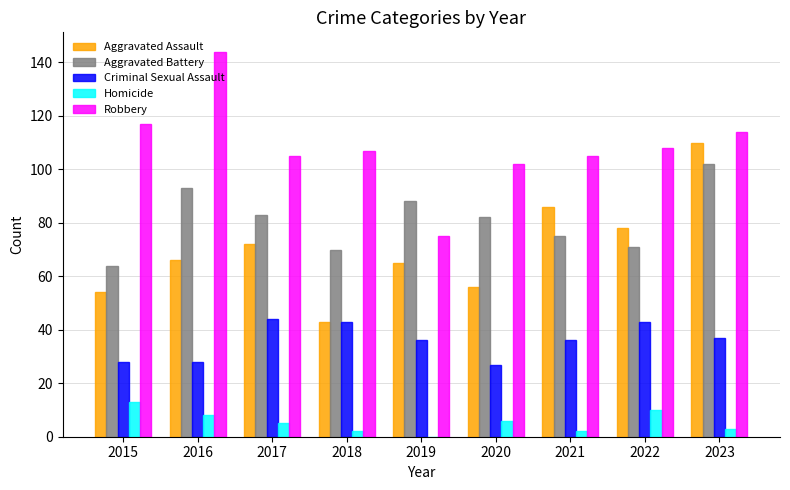

At which category does the chart reach its peak across all series?

2016